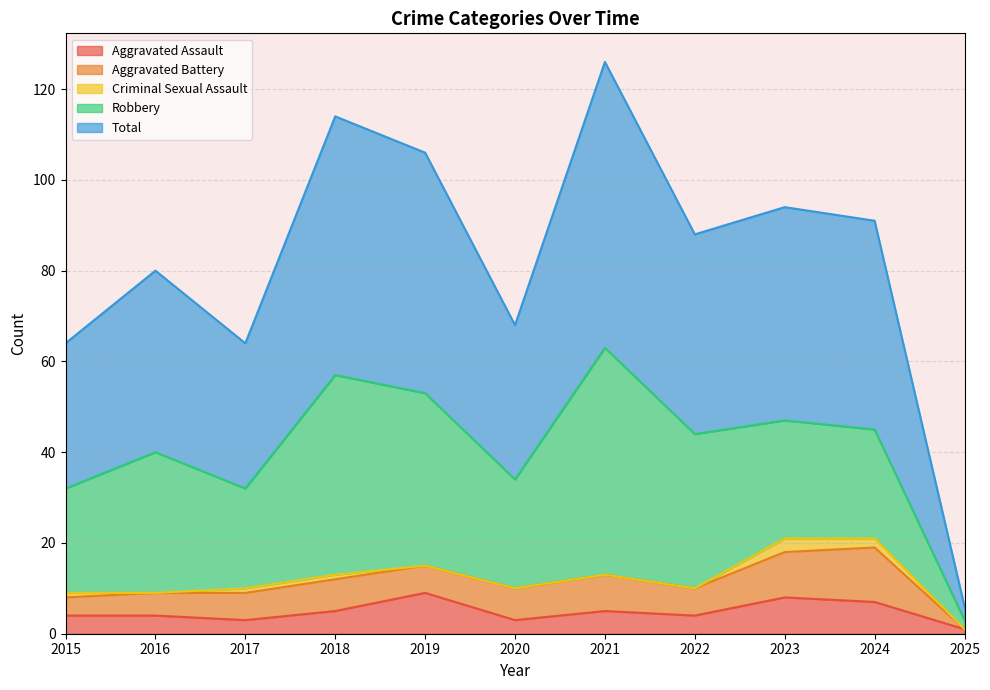

True or false: Aggravated Battery and Criminal Sexual Assault intersect in this chart.

False